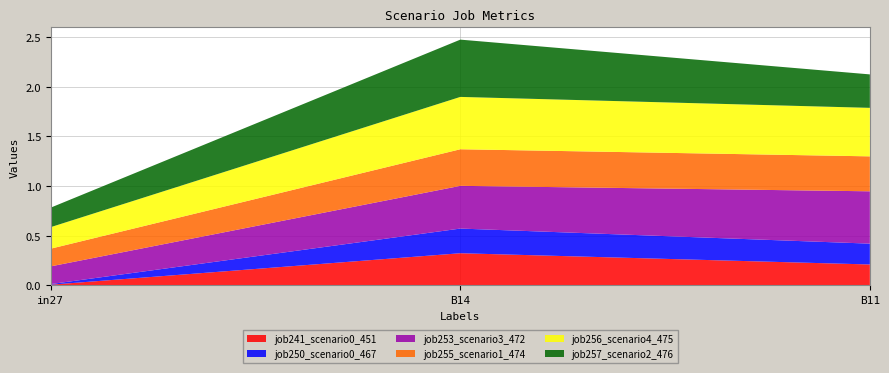

Reading left to right, extract all data points from this chart.

job241_scenario0_451: 0.0	0.3	0.2
job250_scenario0_467: 0.0	0.2	0.2
job253_scenario3_472: 0.2	0.4	0.5
job255_scenario1_474: 0.2	0.4	0.4
job256_scenario4_475: 0.2	0.5	0.5
job257_scenario2_476: 0.2	0.6	0.3